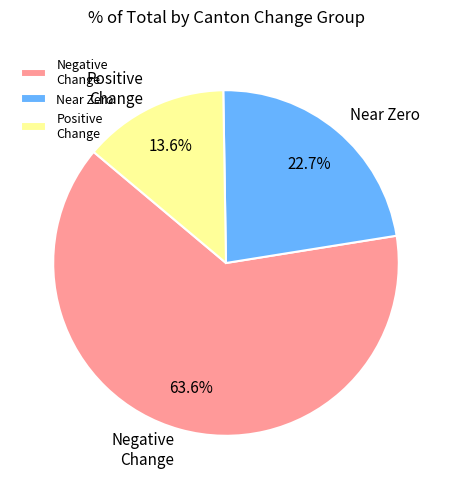

To the nearest percent, what is the average slice percentage?

33%